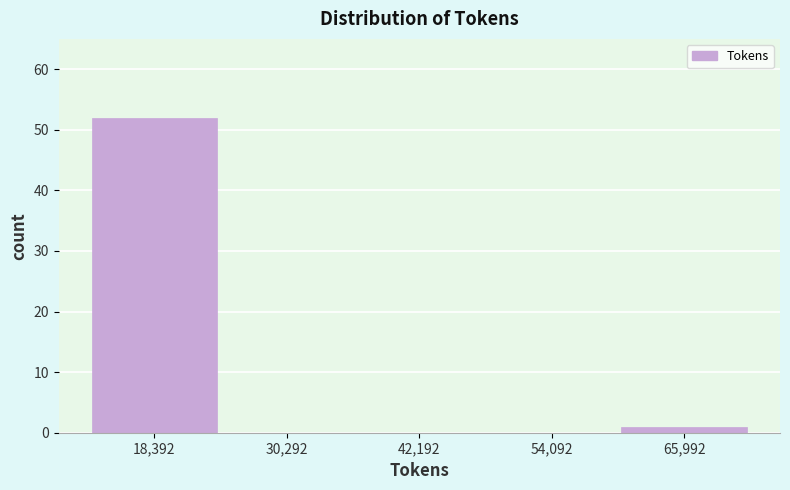

Reading left to right, list every bar in this chart as the range it spans on the x-axis followed by its height. Neither the bar edges nor the heights are printed on the chart, so give them approximately, as read against the axes.

12000 to 24000: 52
24000 to 36000: 0
36000 to 48000: 0
48000 to 60000: 0
60000 to 72000: 1